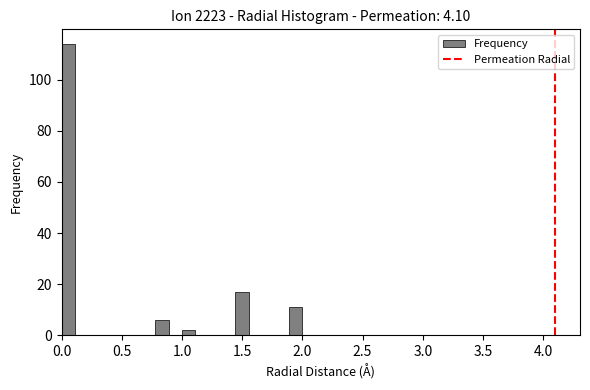

Read against the x-axis, roughly where is the centre of the tallest bar?

0.05